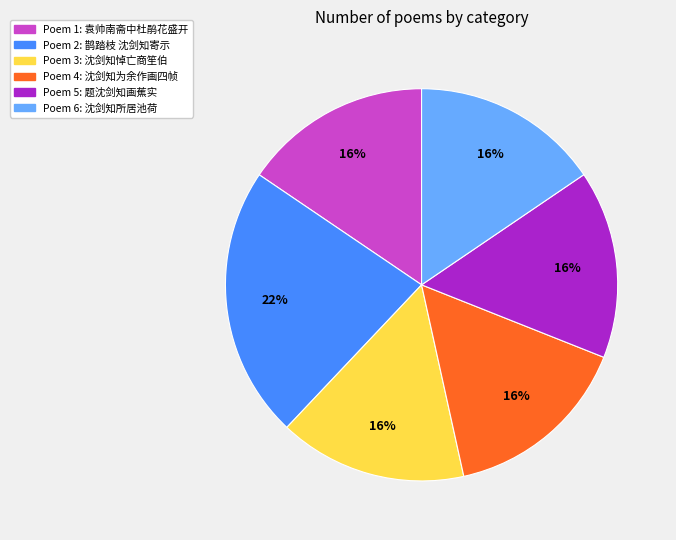

Is there a majority slice in this chart?

No